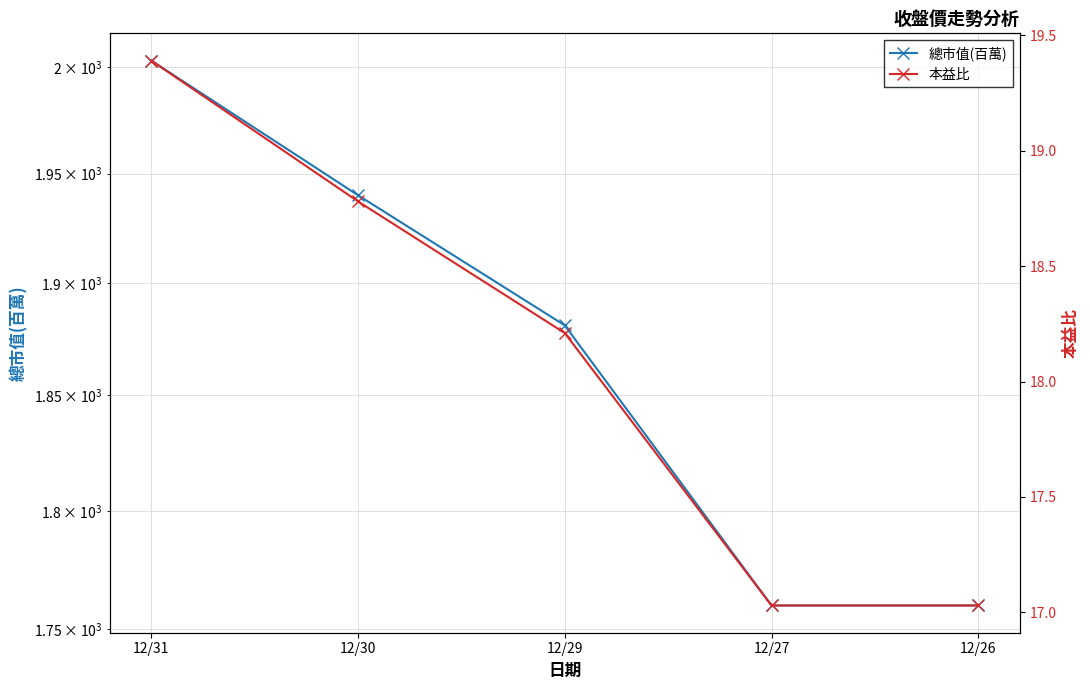

Which series has the largest total across all categories?

總市值(百萬)